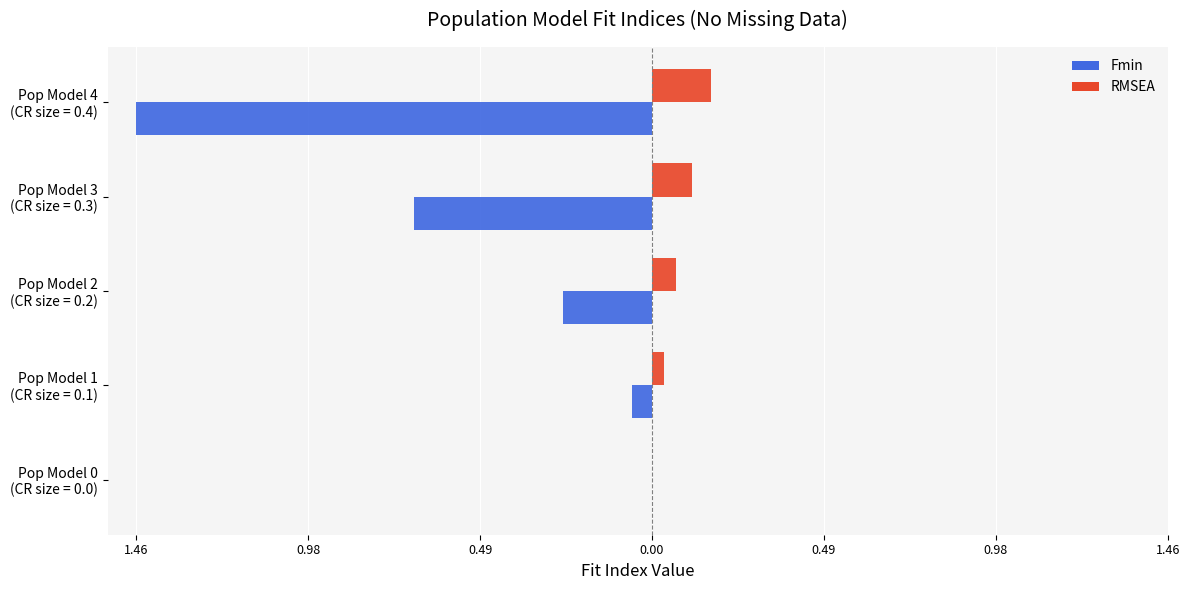

What are all the series names shown in the legend?

Fmin, RMSEA